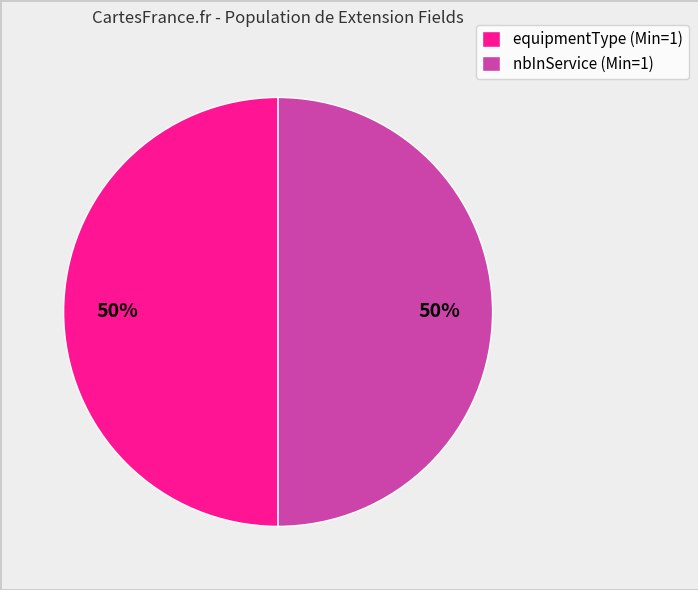

To the nearest percent, what is the difference between the largest and smallest slice percentages?

0%